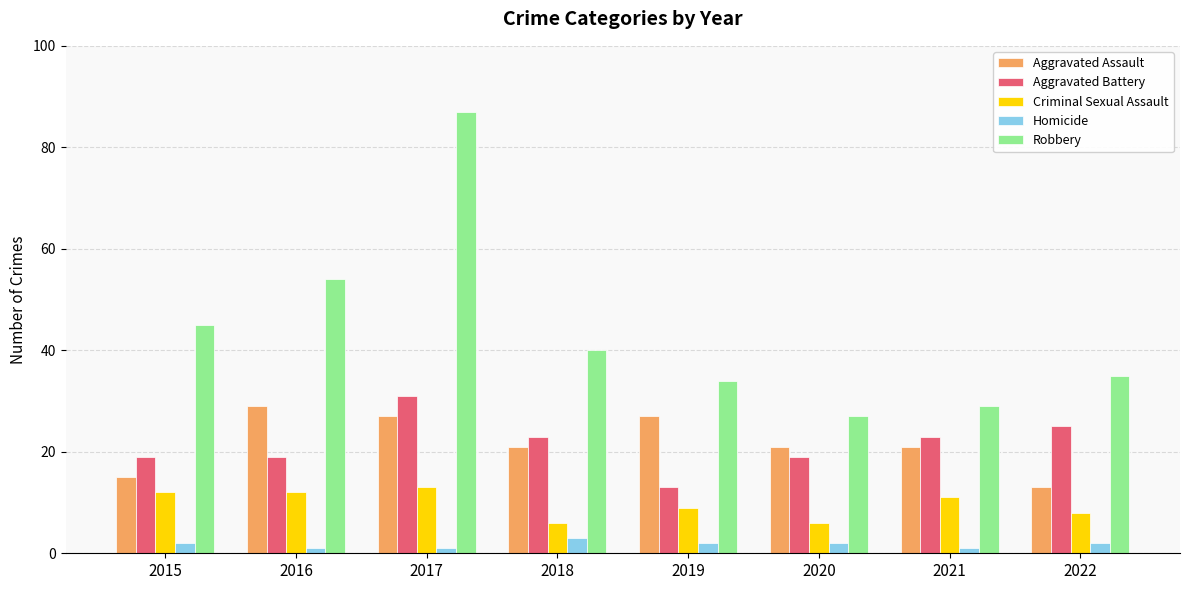

At which label does Criminal Sexual Assault reach its peak?

2017